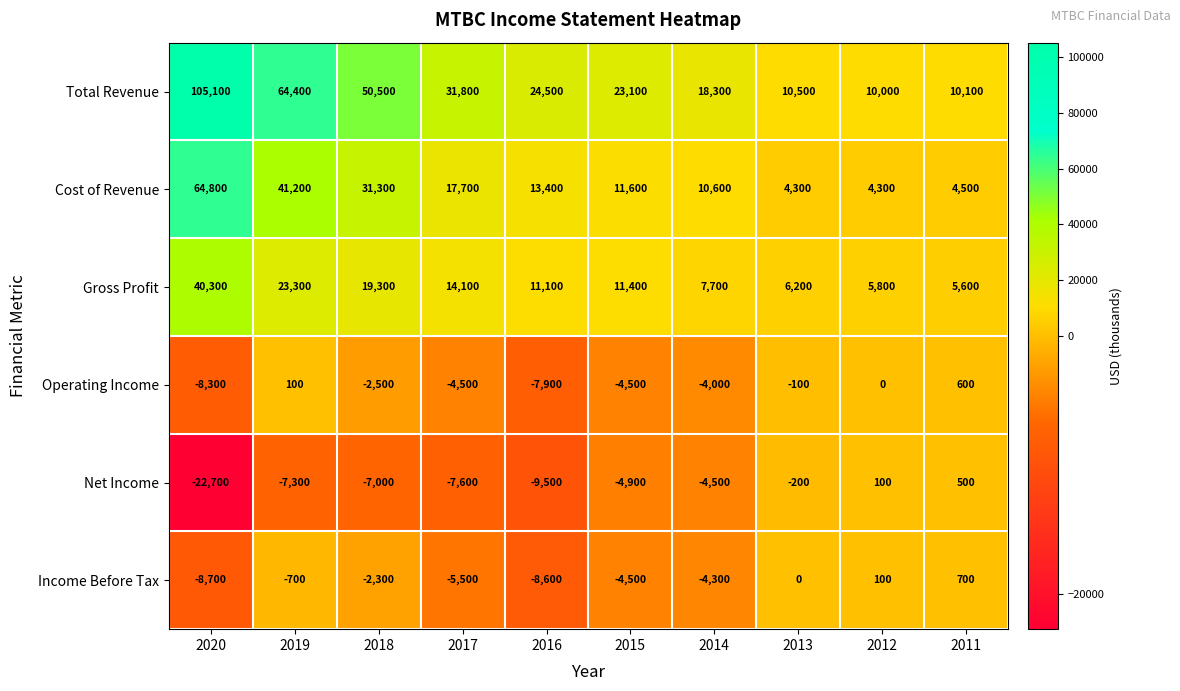

Where does the Gross Profit series first go above 11400?

2020